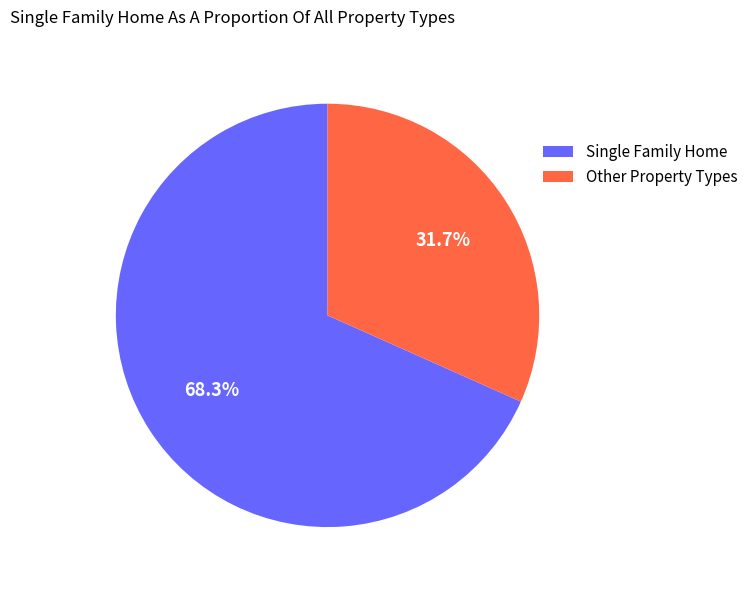

What is the majority slice?

Single Family Home